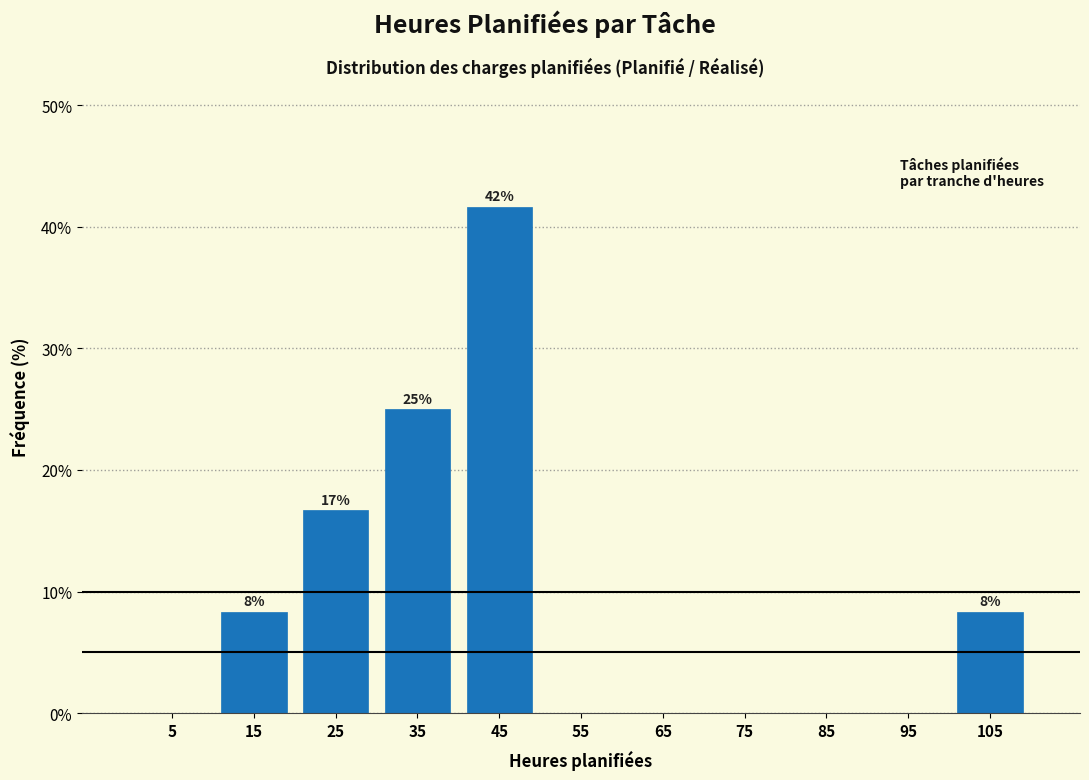

Which range on the x-axis has the tallest bar?

40 to 50